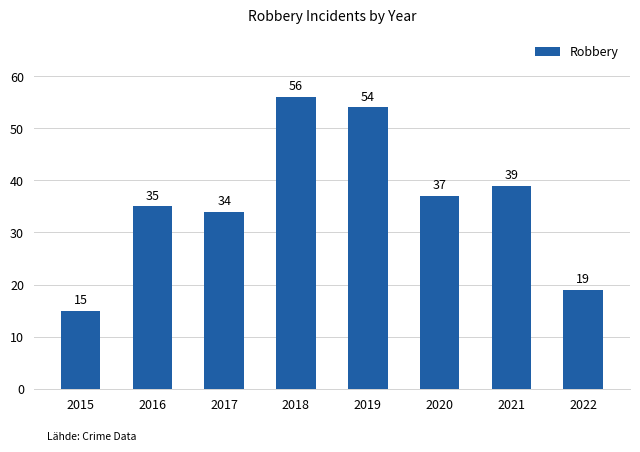

Reading right to left, what are all the values shown in this chart?

19	39	37	54	56	34	35	15